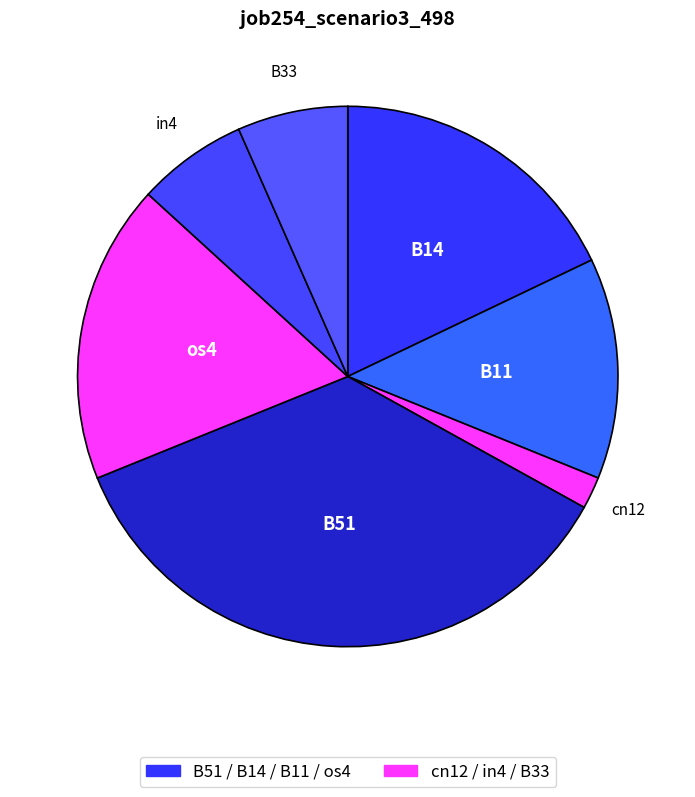

How many segments does this pie chart have?

7